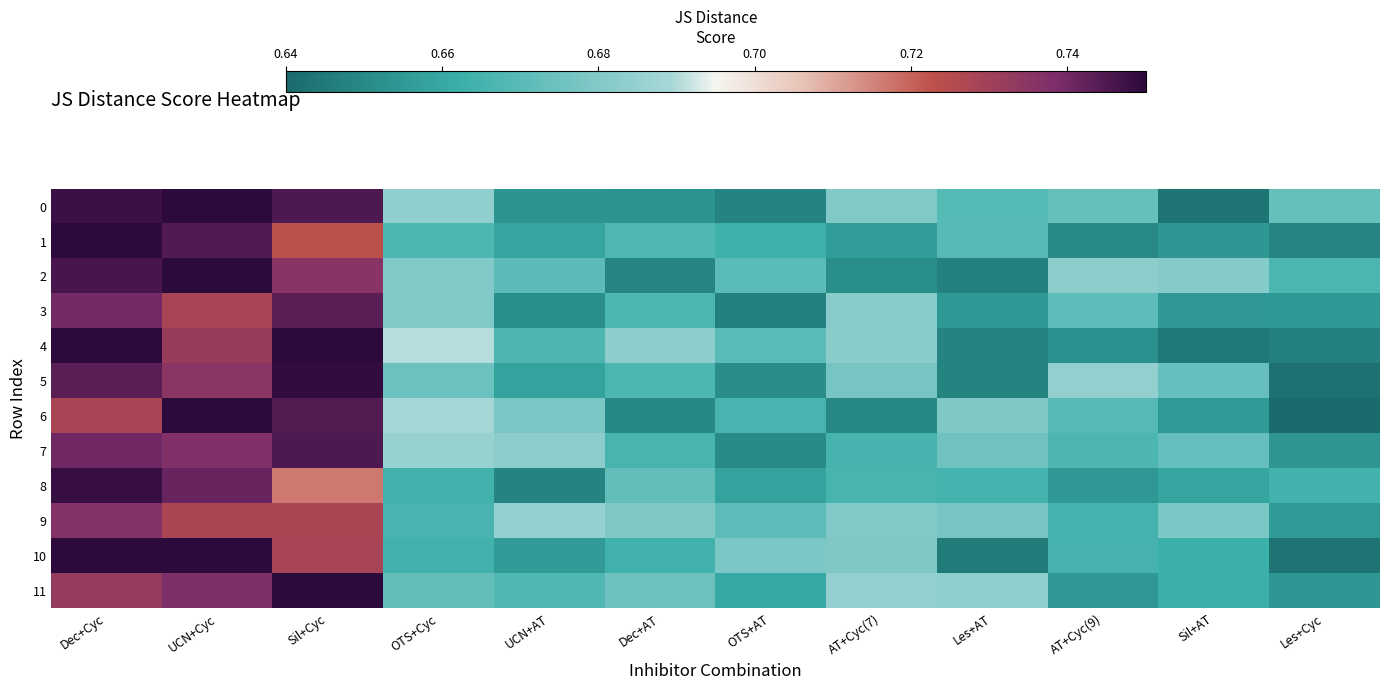

Which has a higher value, AT+Cyc(9) or OTS+AT?

AT+Cyc(9)